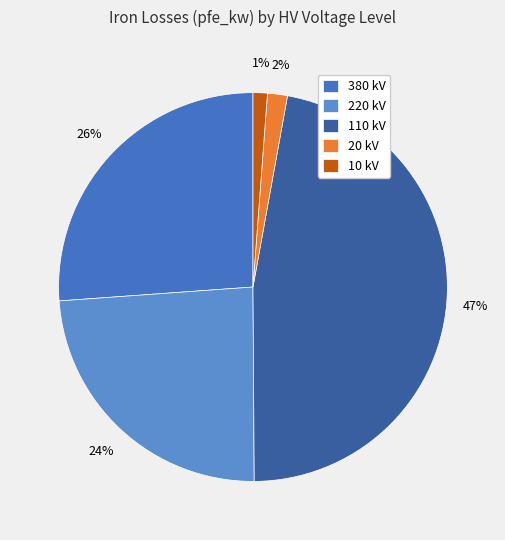

Which category has the smallest portion of the pie?

10